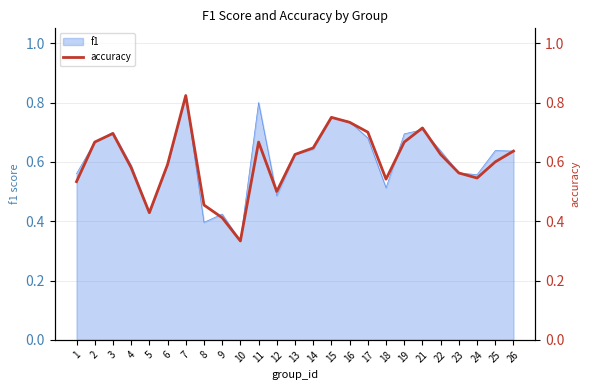

What is the difference between the values at 10 and 19?

0.3